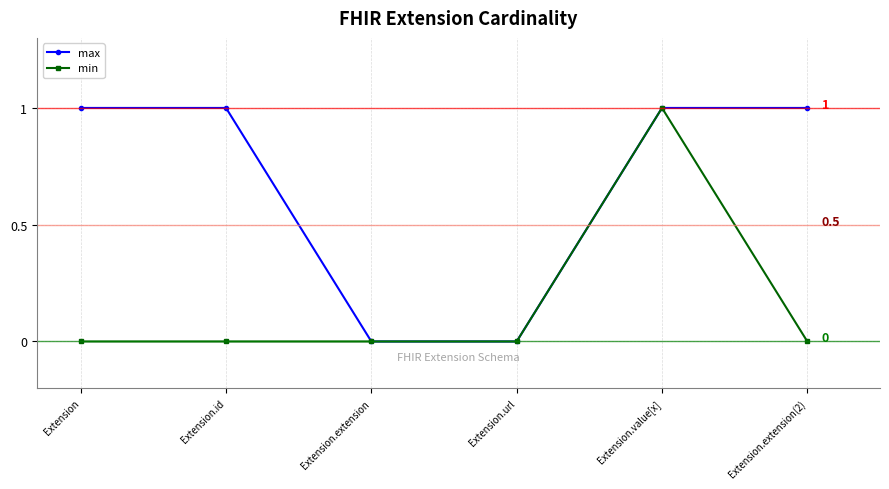

Rank the series by their average value, from lowest to highest.

min, max